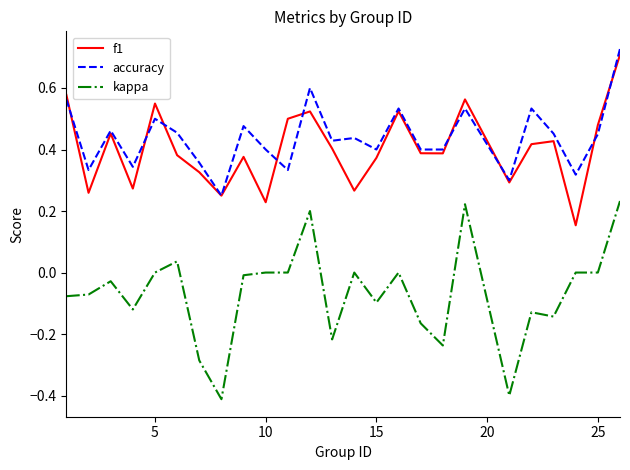

What is the minimum value shown in the chart?

-0.4